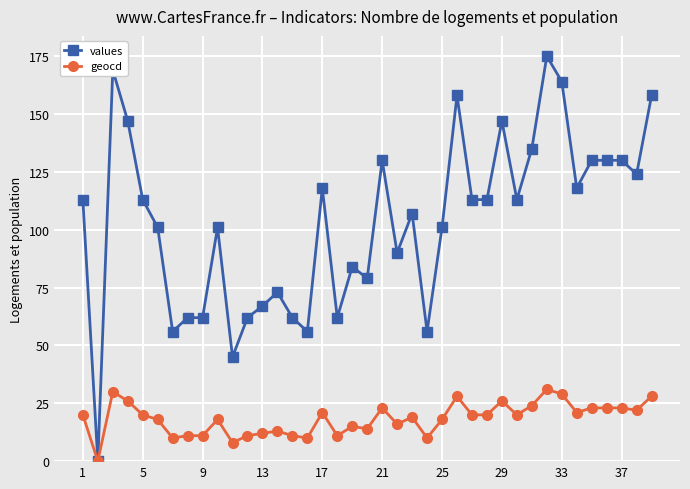

List the series in order of their peak value, lowest first.

geocd, values